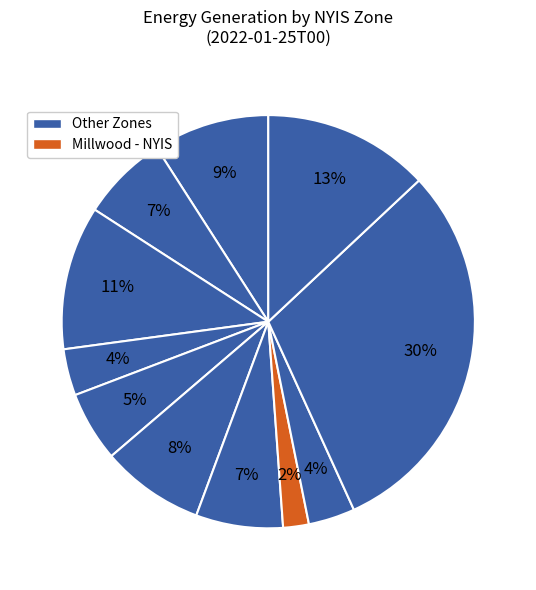

Count the number of slices in the pie.

11